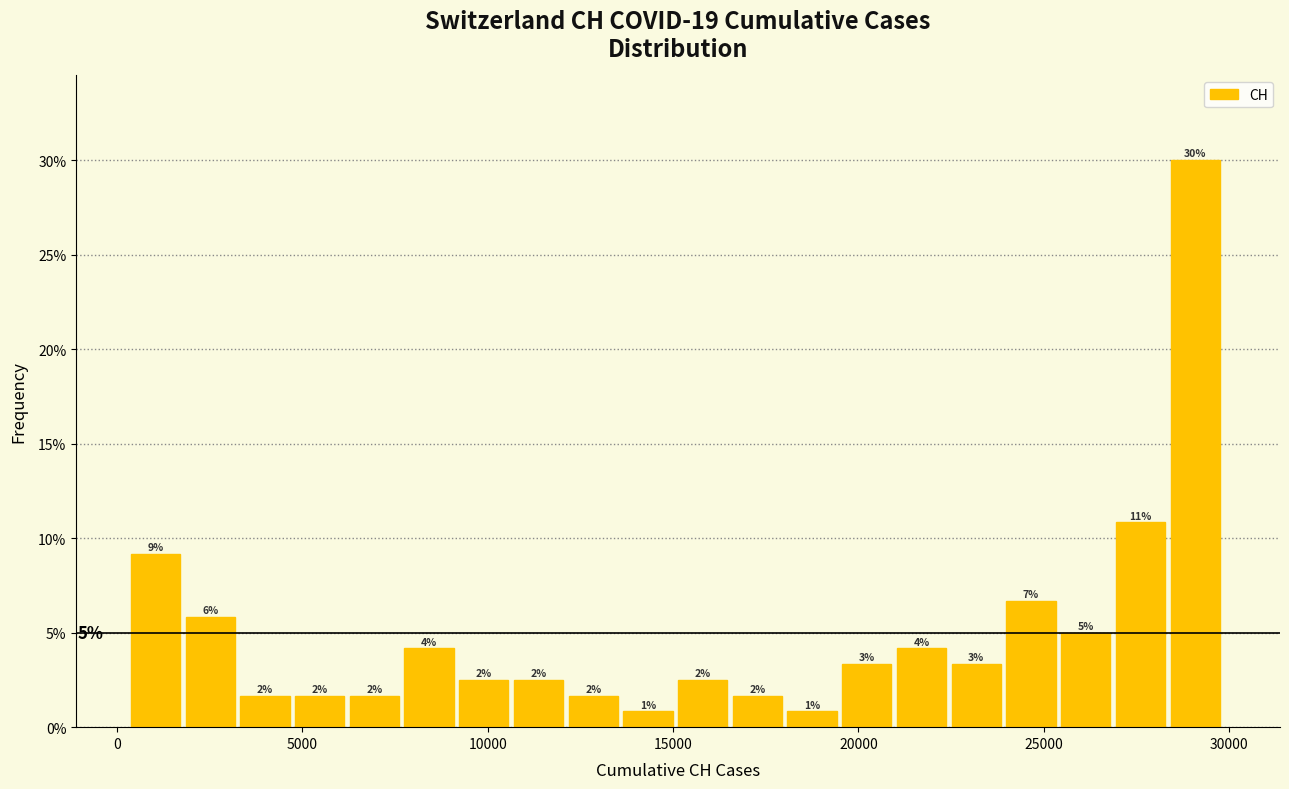

Around what value on the x-axis is the tallest bar? Give the approximate position of its centre, as read against the axis.

29000